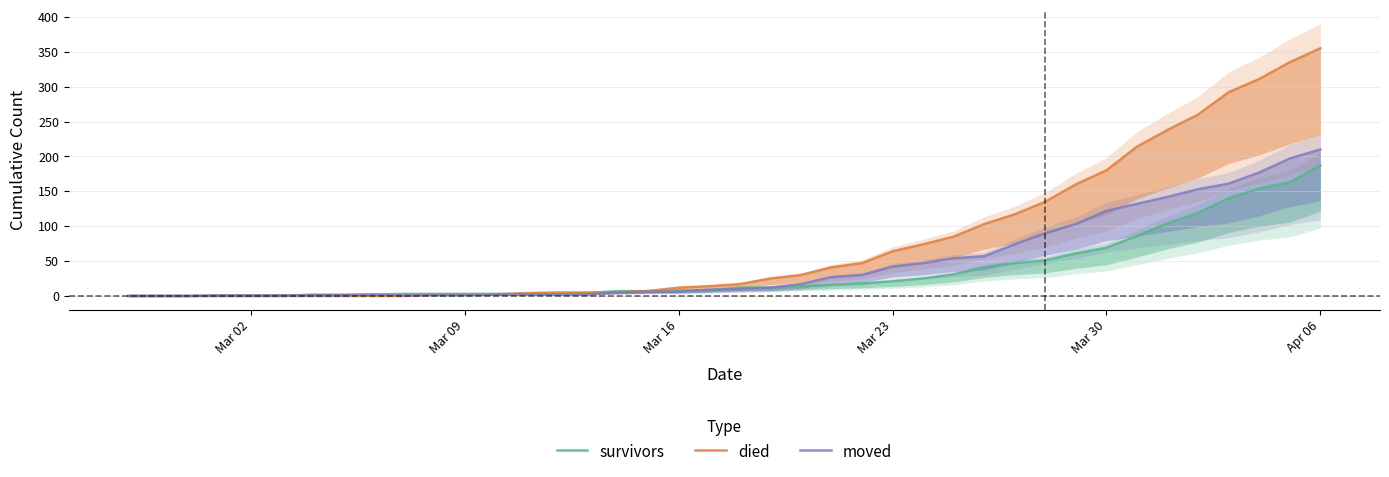

How many interior local peaks does the moved series have?

1